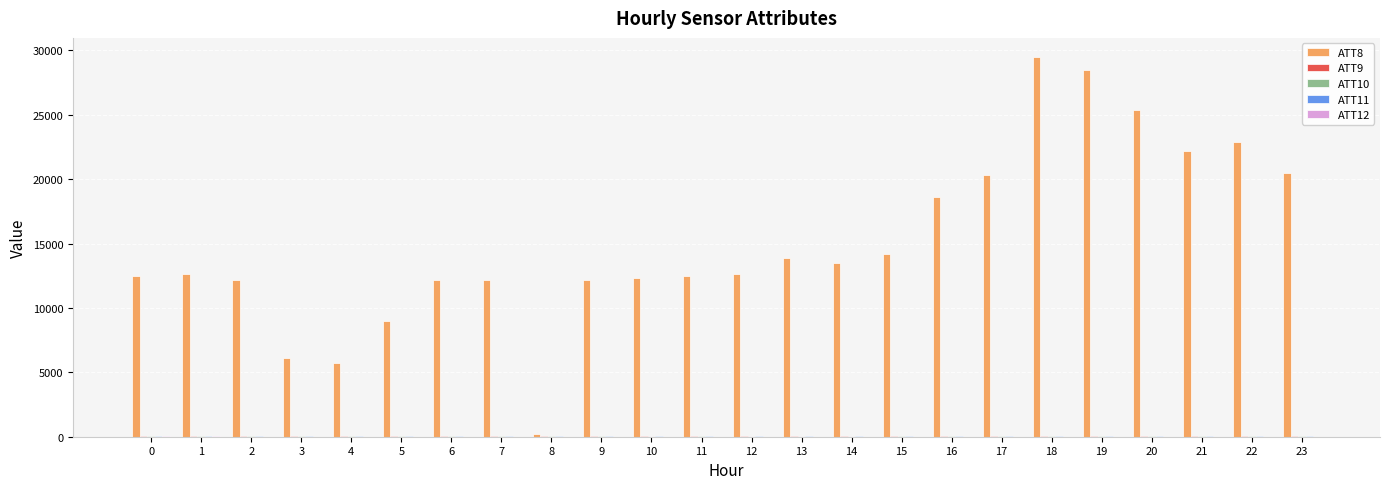

What is the maximum value shown in the chart?

29500.0